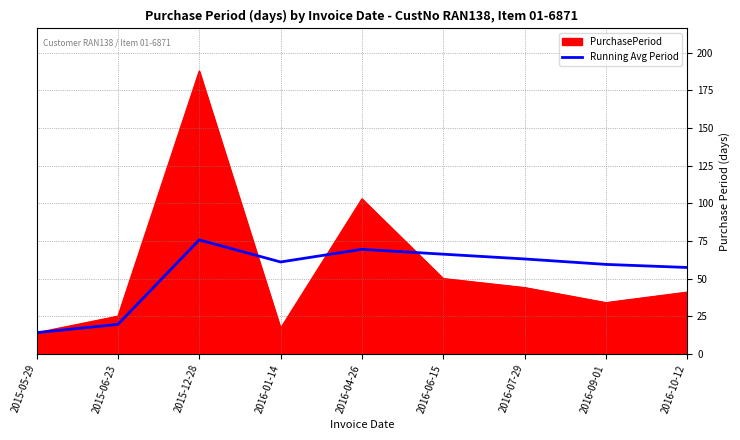

True or false: Running Avg Period has a value of 26.9 at 2016-07-29.

False